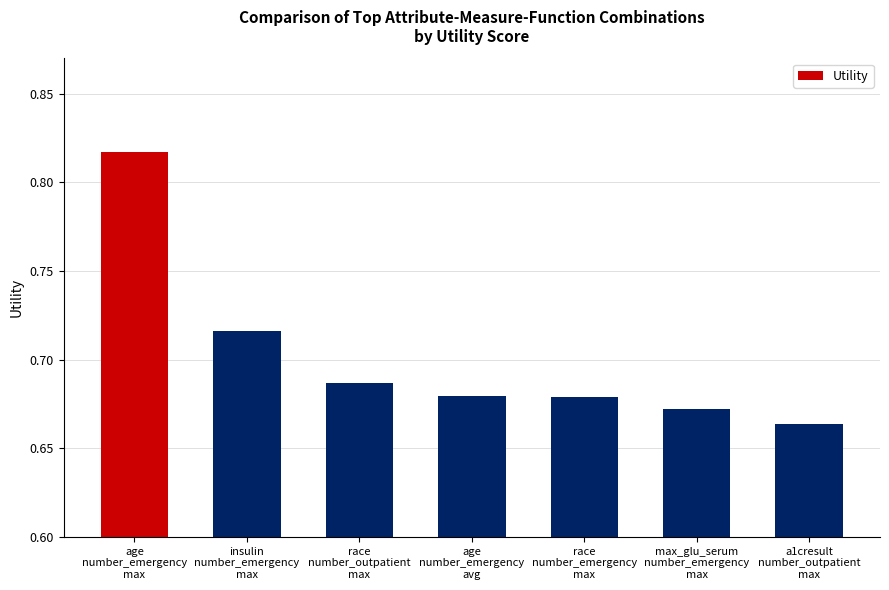

Which category has the highest value across all series?

age
number_emergency
max